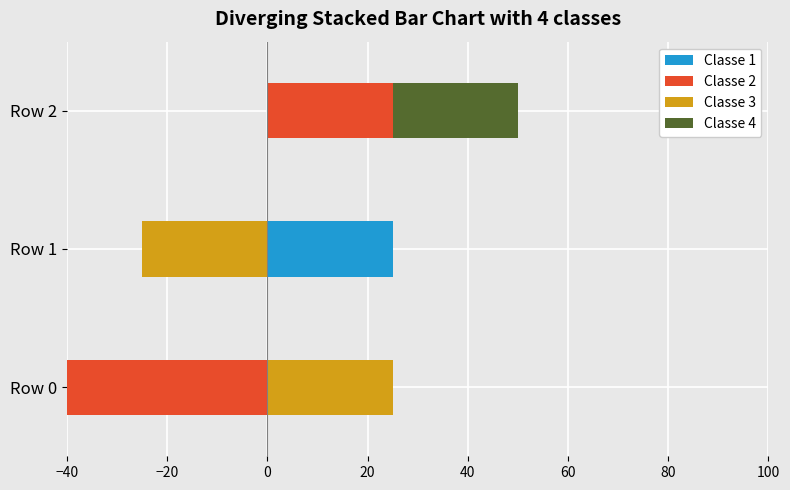

At how many categories does at least one series exceed 1?

3